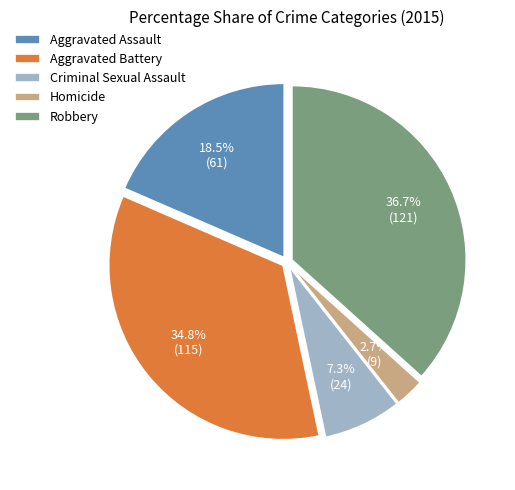

Rank the categories by value from lowest to highest.

Homicide, Criminal Sexual Assault, Aggravated Assault, Aggravated Battery, Robbery